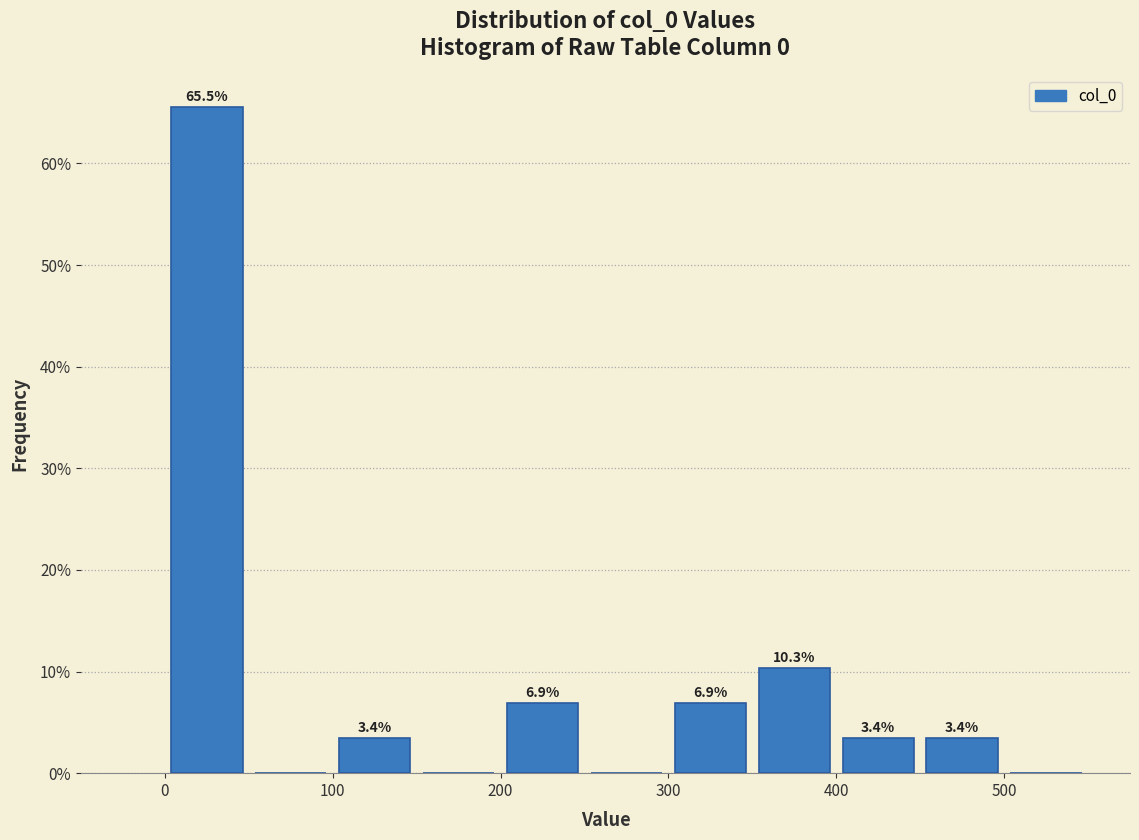

Which range on the x-axis has the tallest bar?

0 to 50